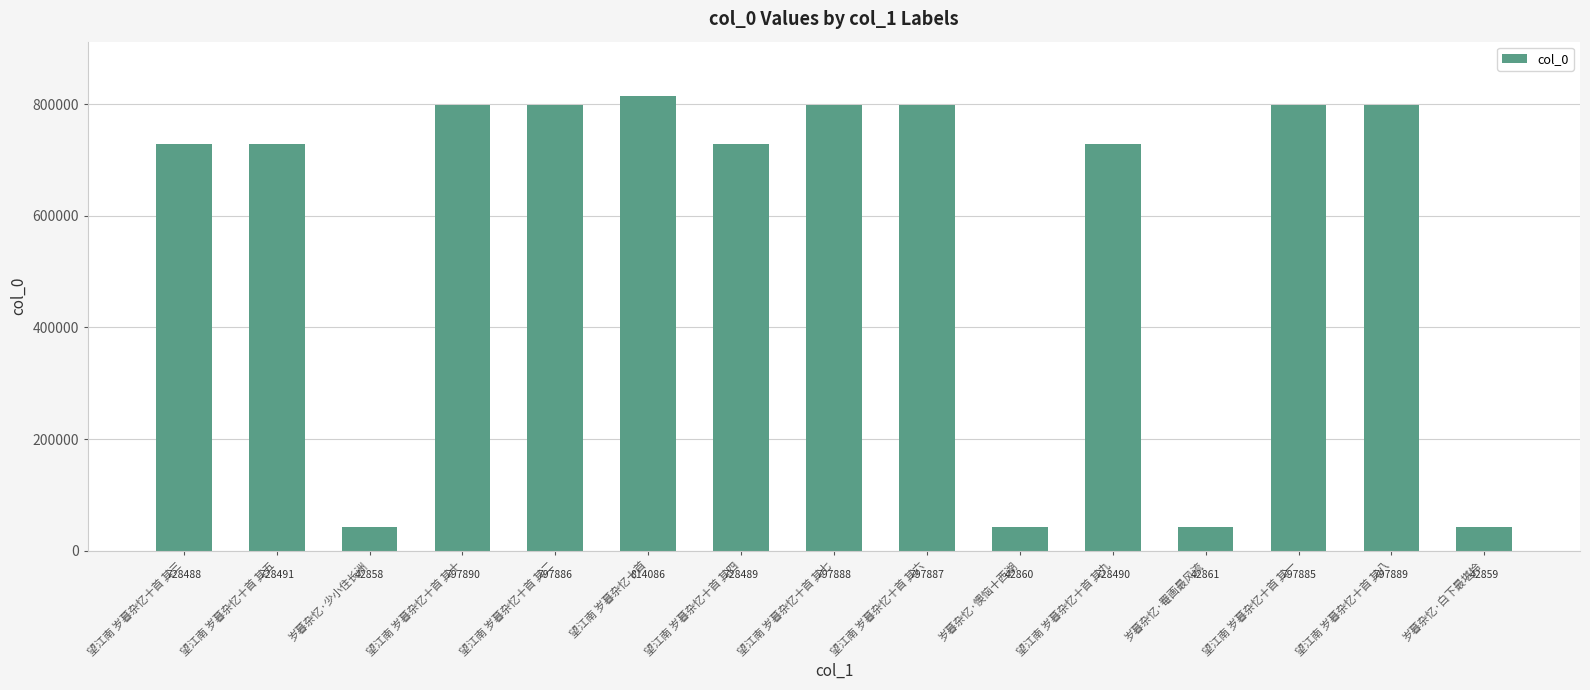

Which label corresponds to the smallest value in the chart?

岁暮杂忆·少小住长洲